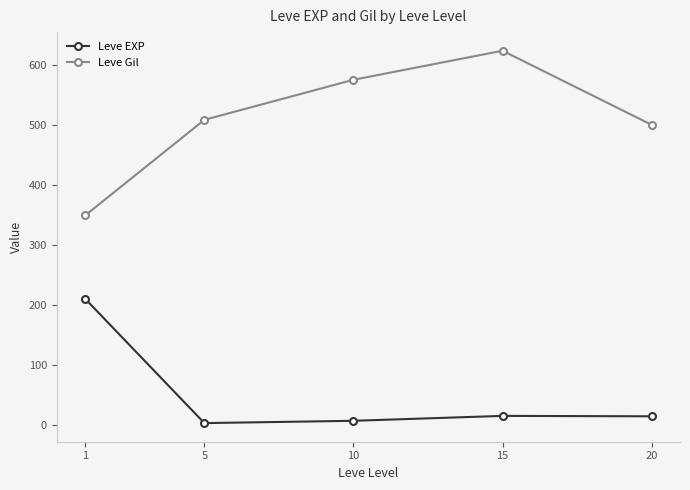

What is the approximate value of Leve Gil at 5?

508.3